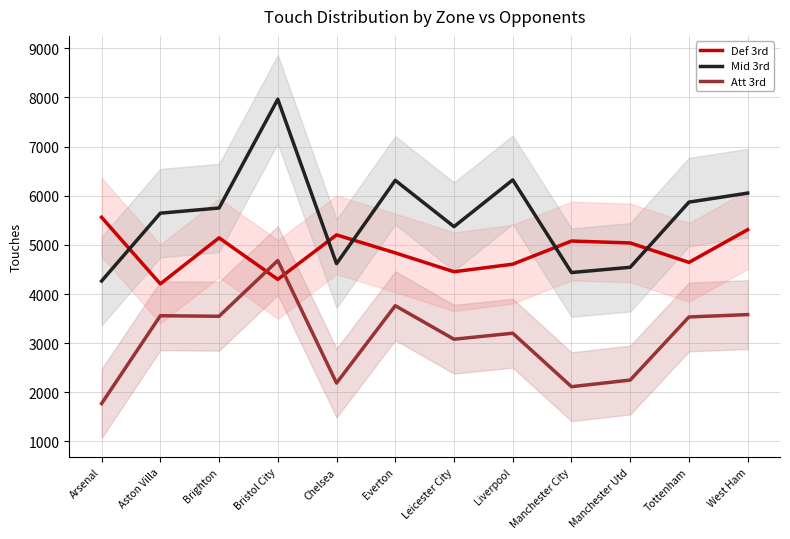

How many lines are shown in the chart?

3